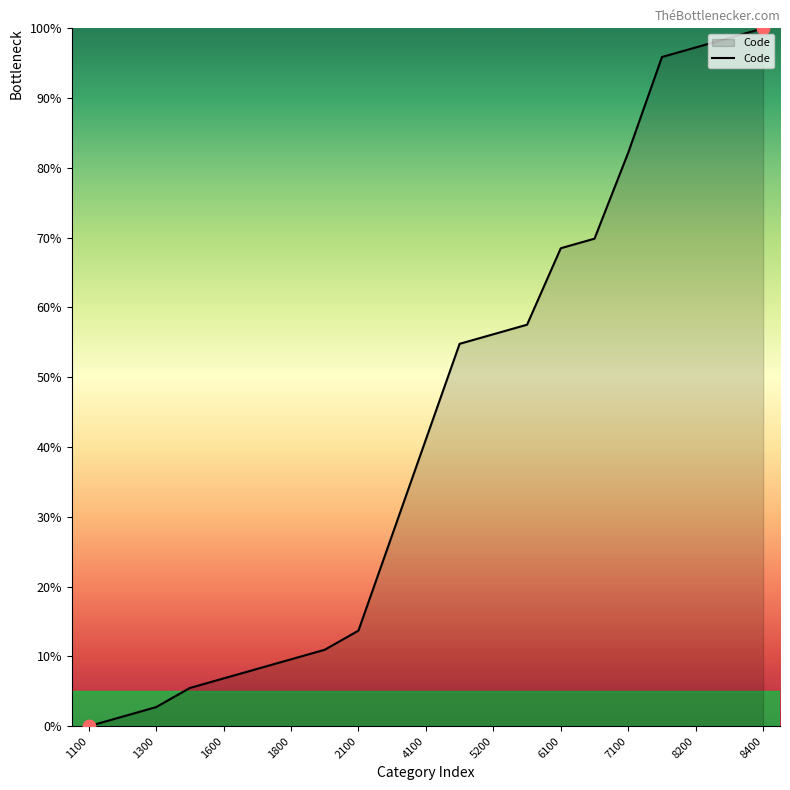

What is the maximum value shown in the chart?

100.0